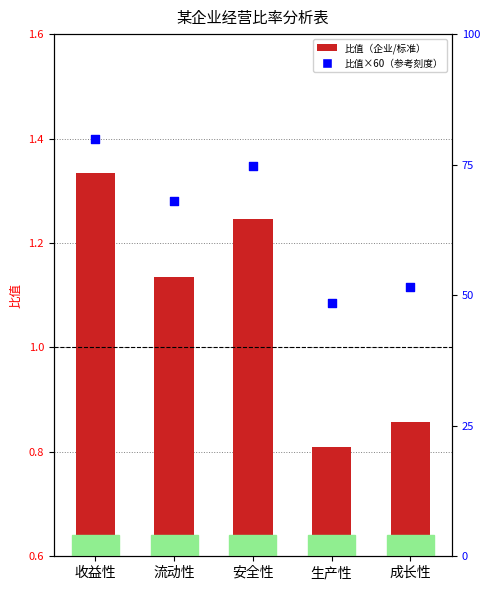

Which series has the largest total across all categories?

scaled比值×60